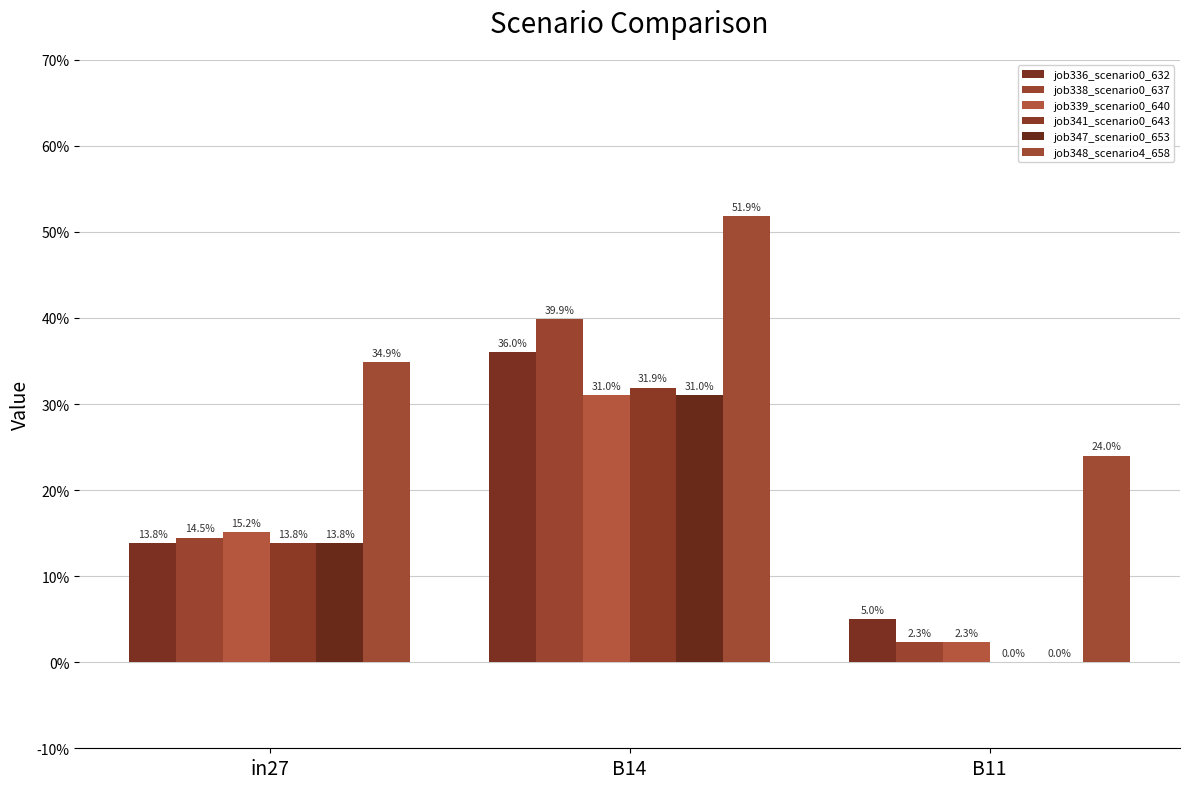

Does the chart contain stacked bars?

No